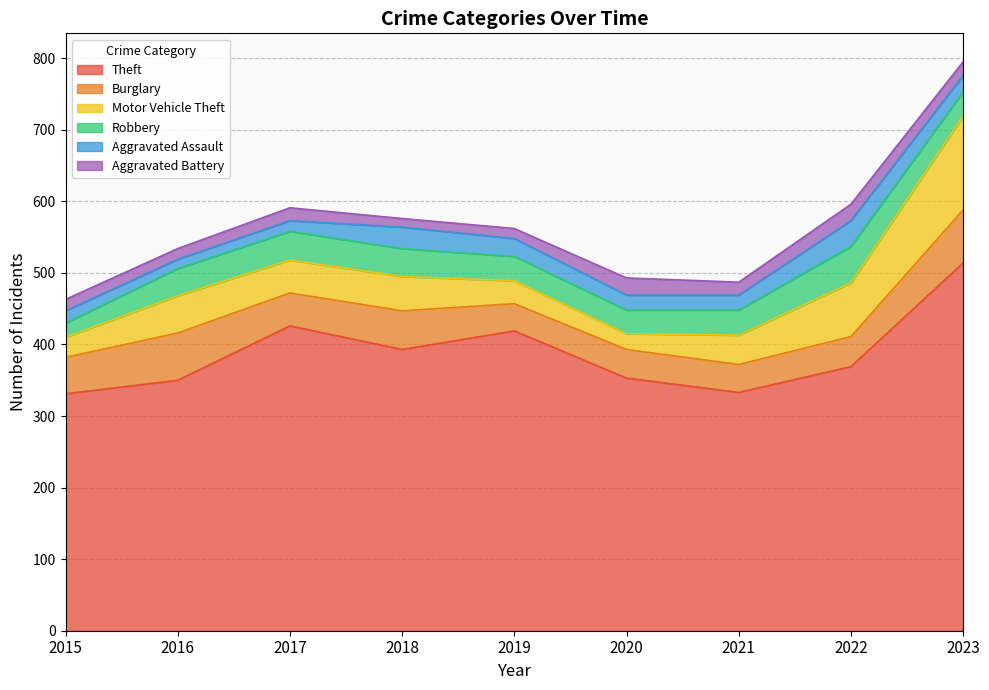

How many data points in Motor Vehicle Theft are less than 46?

4